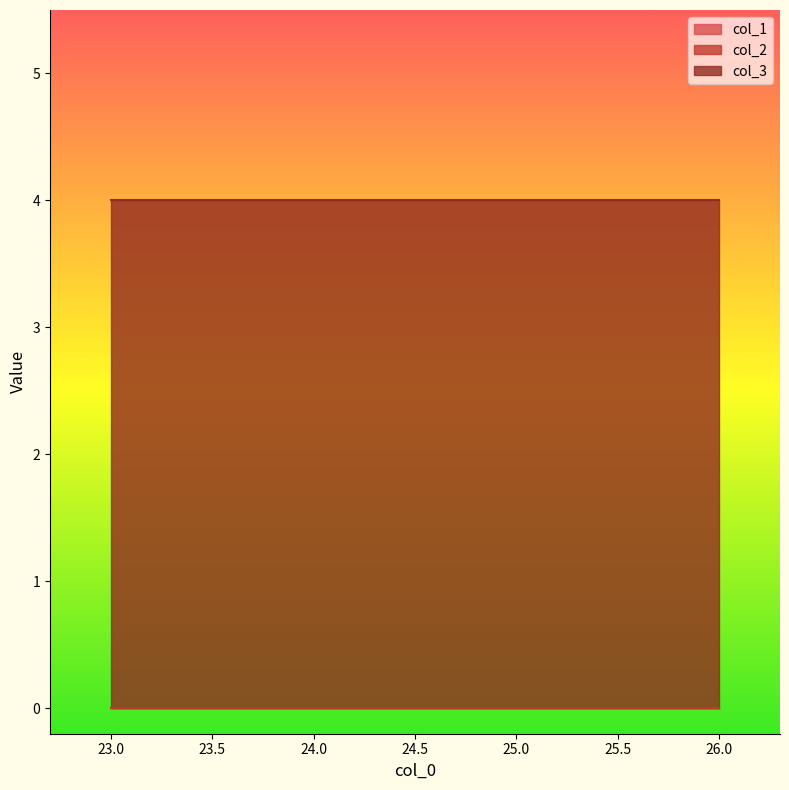

Reading right to left, what are all the values shown in this chart?

col_1: 26=0	25=0	24=0	23=0
col_2: 26=0	25=0	24=0	23=0
col_3: 26=4	25=4	24=4	23=4